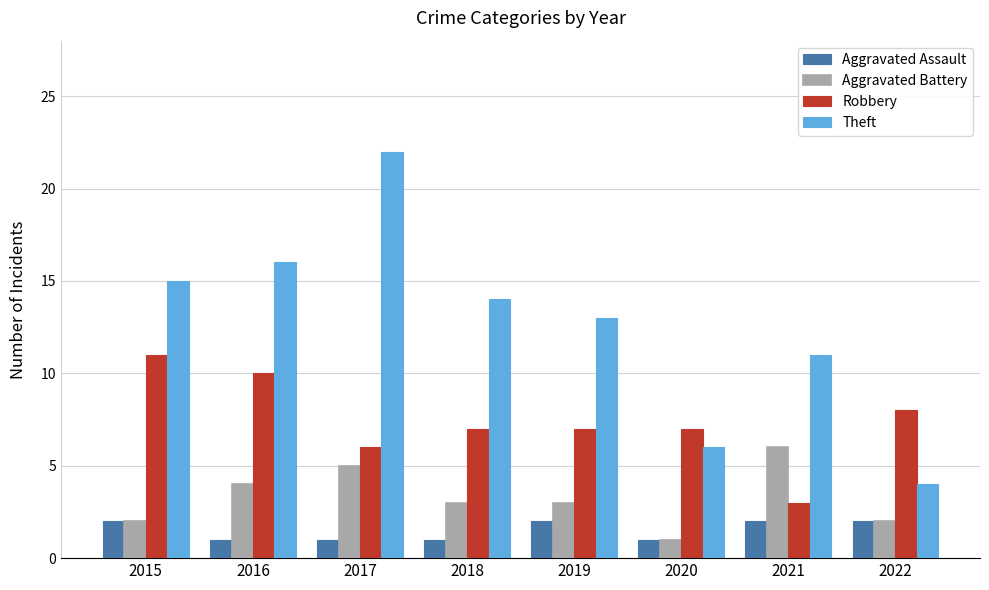

Which category has the lowest value in the Theft series?

2022